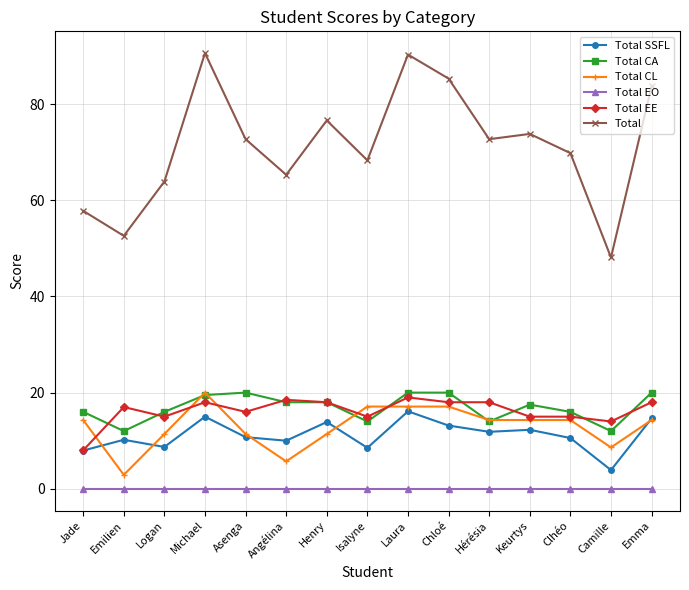

Does the chart have visible grid lines?

Yes